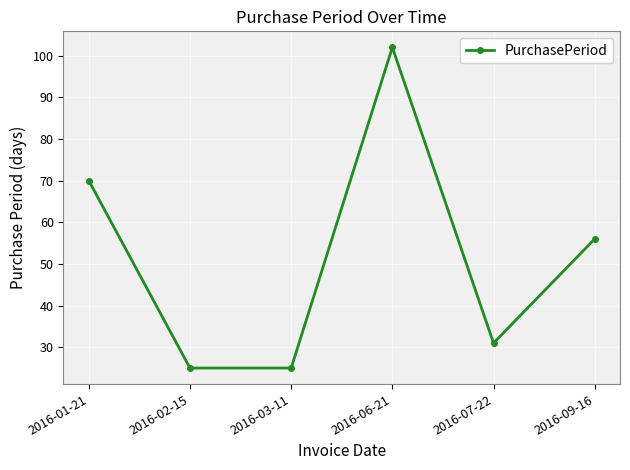

The chart shows a value of 31 at 2016-07-22. True or false?

True